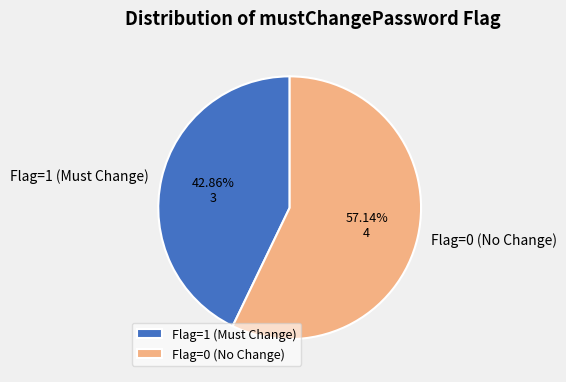

To the nearest percent, what is the average slice percentage?

50%